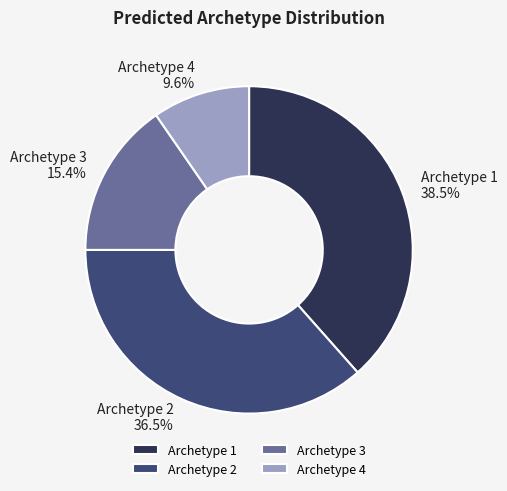

What percentage is the Archetype 3 slice, to the nearest percent?

15%